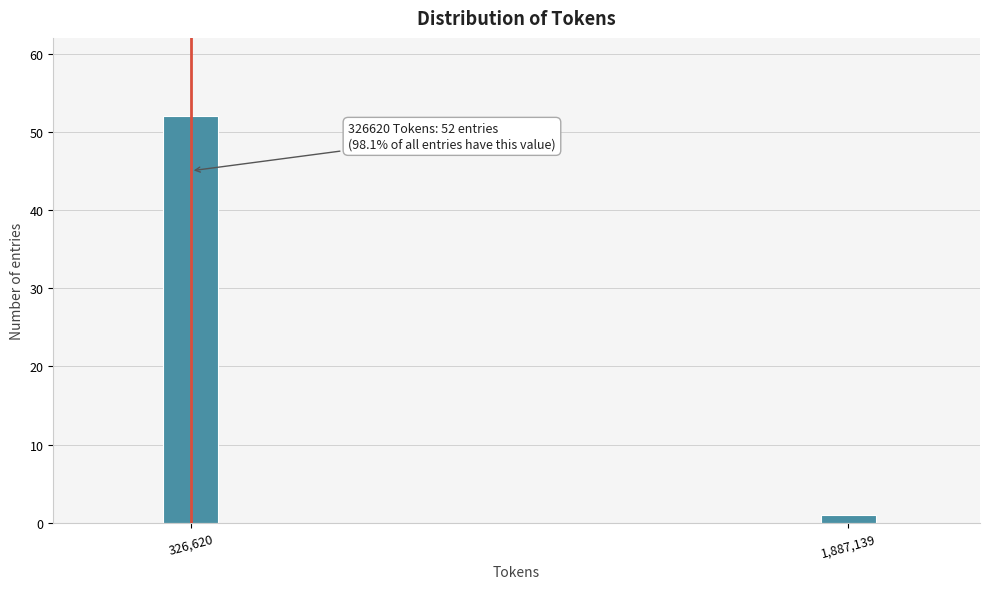

Reading right to left, list all the values displayed in this chart.

1	52